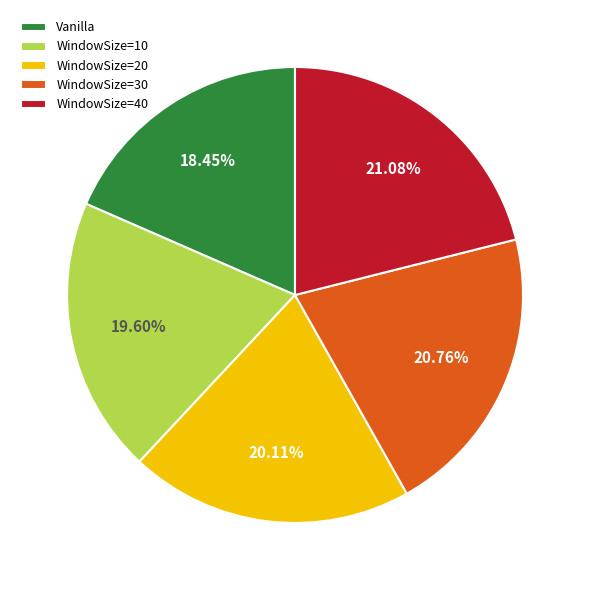

What percentage is the Vanilla slice, to the nearest percent?

18%